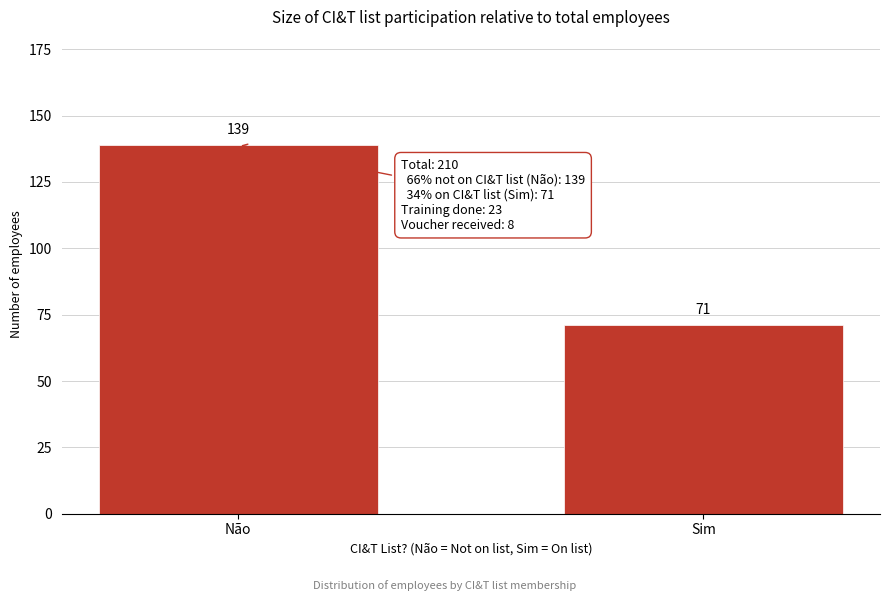

Reading right to left, transcribe all the data shown in this chart.

Sim=71	Não=139